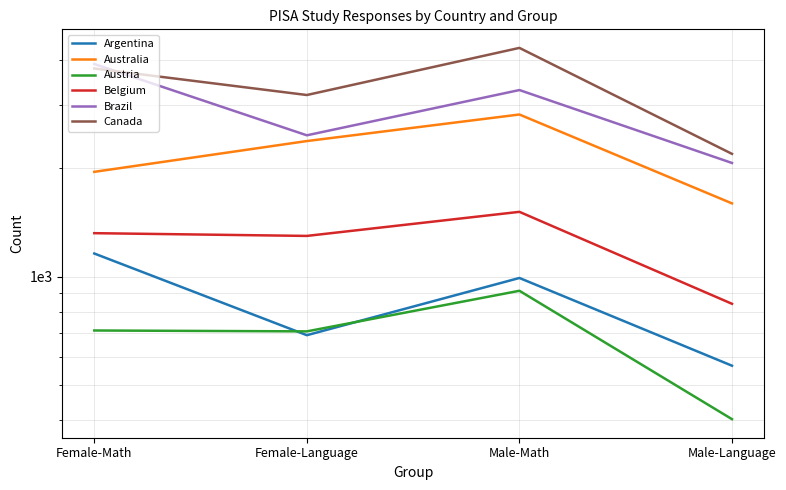

At how many categories does at least one series exceed 1776?

4